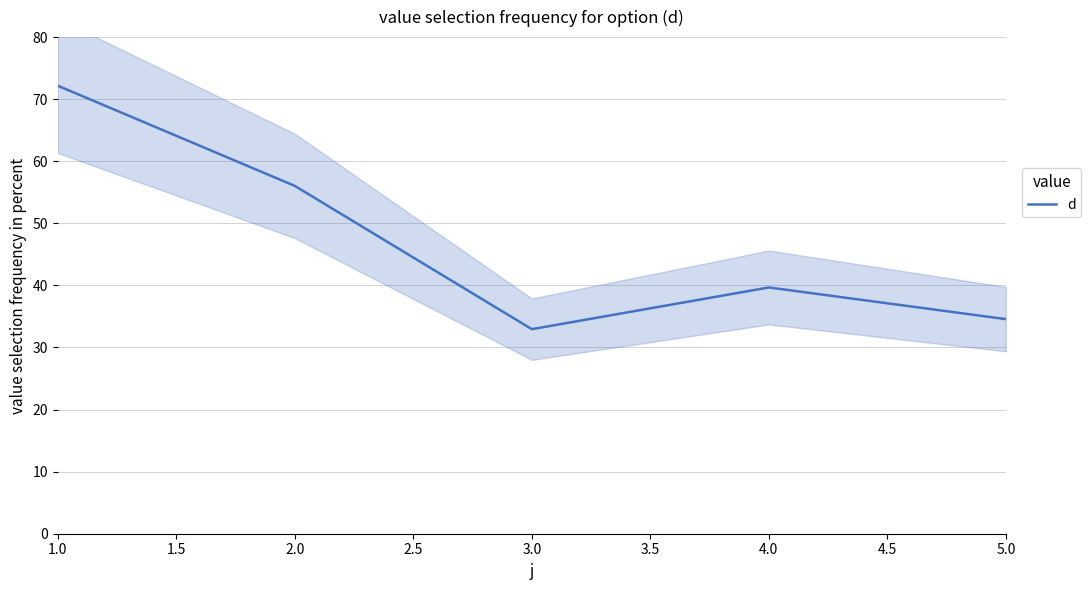

How many values are below 39?

2